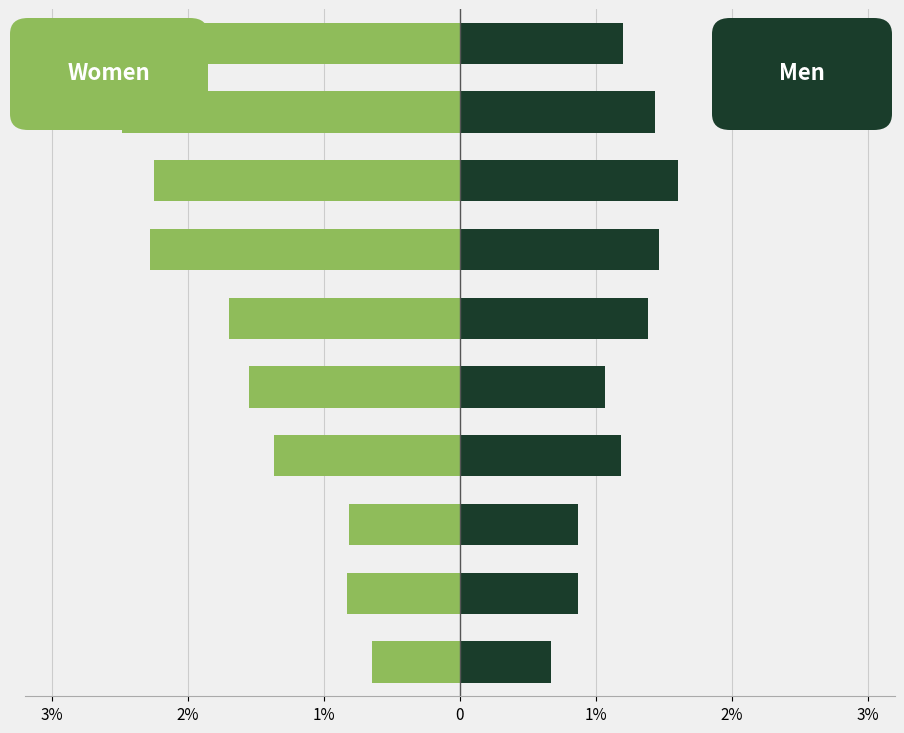

What value does the Women series have at 5-9?

-0.8